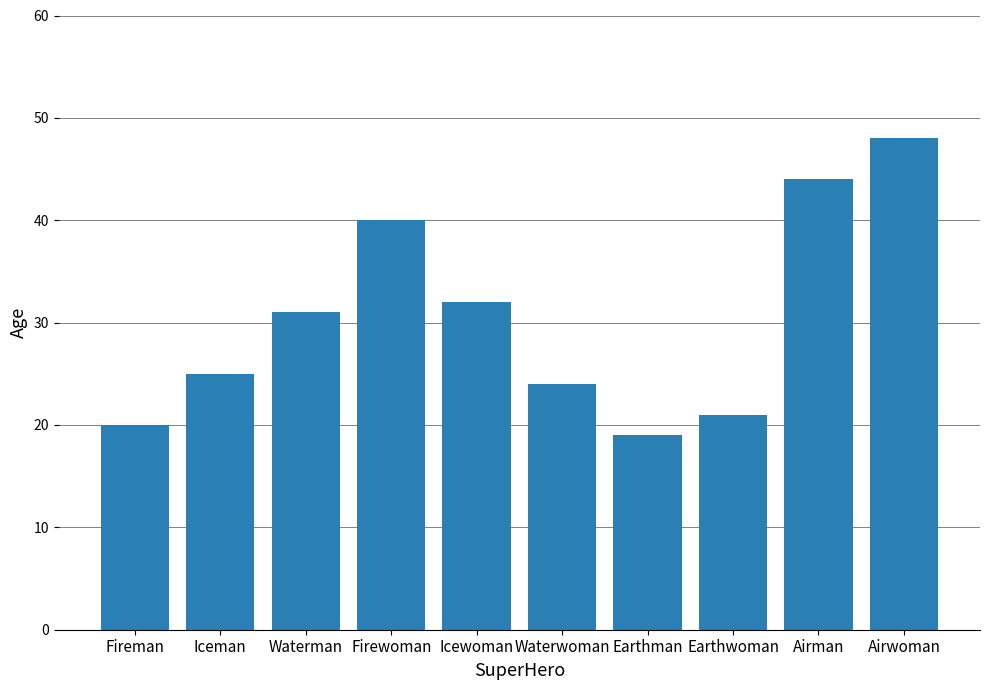

Reading left to right, extract all data points from this chart.

Fireman=20	Iceman=25	Waterman=31	Firewoman=40	Icewoman=32	Waterwoman=24	Earthman=19	Earthwoman=21	Airman=44	Airwoman=48